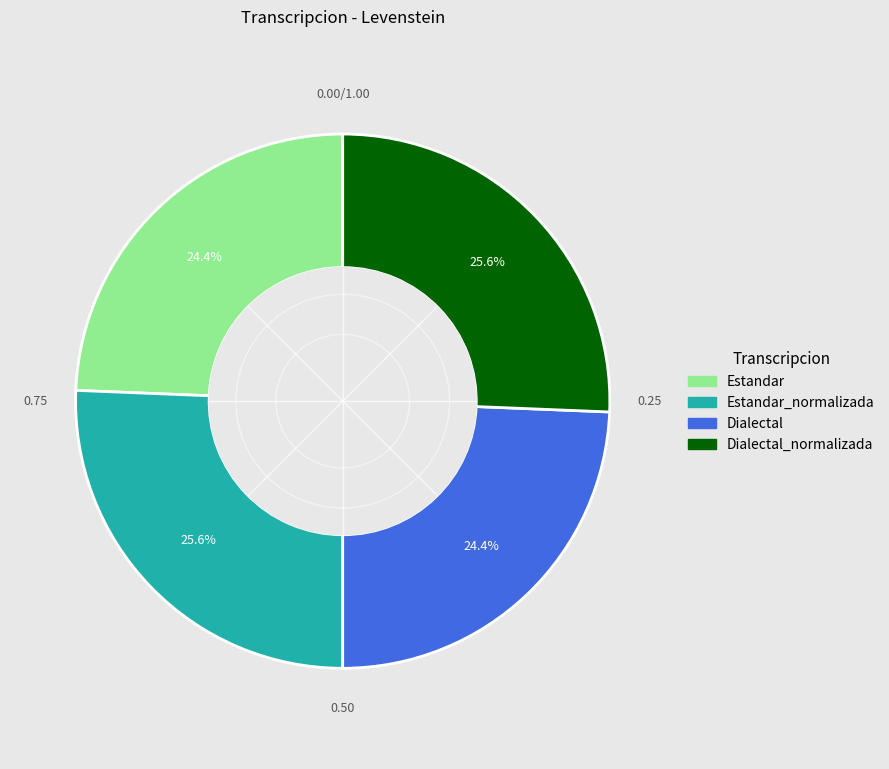

Is there a majority slice in this chart?

No